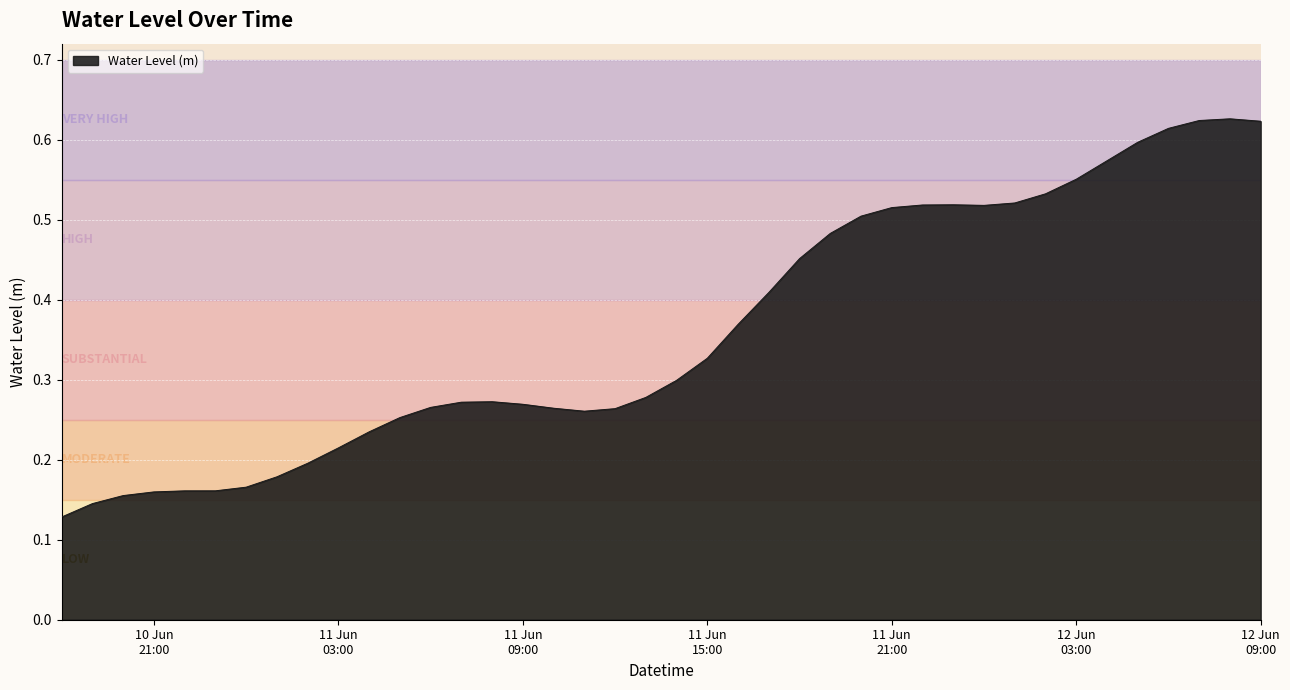

Reading right to left, transcribe all the data shown in this chart.

0.6	0.6	0.6	0.6	0.6	0.6	0.6	0.5	0.5	0.5	0.5	0.5	0.5	0.5	0.5	0.5	0.4	0.4	0.3	0.3	0.3	0.3	0.3	0.3	0.3	0.3	0.3	0.3	0.3	0.2	0.2	0.2	0.2	0.2	0.2	0.2	0.2	0.2	0.1	0.1